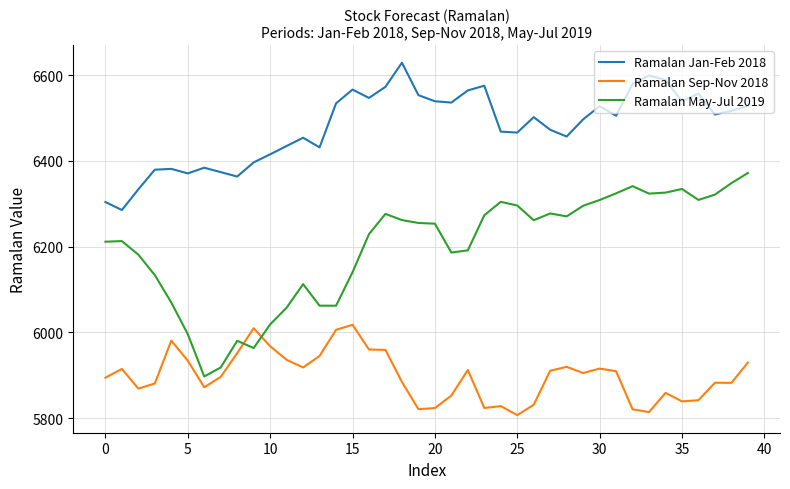

Which series has the widest spread of values?

Ramalan May-Jul 2019